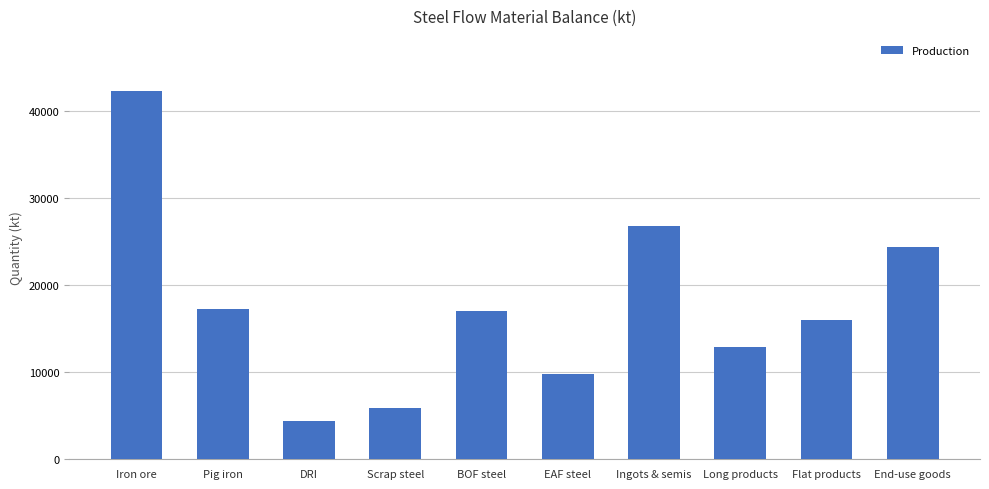

Does the chart contain any negative values?

No